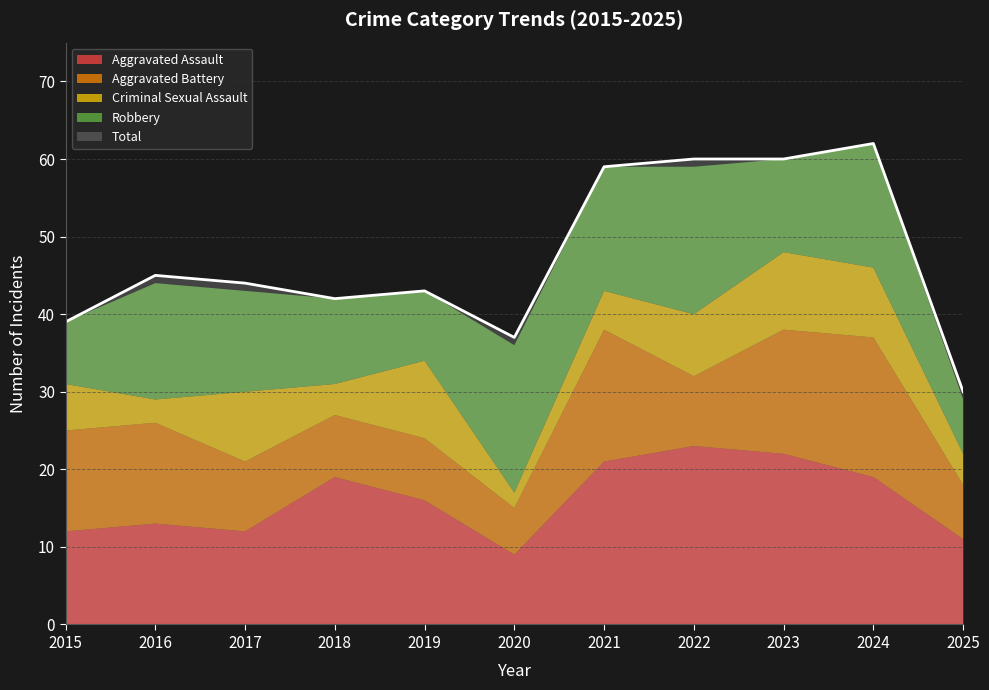

At how many categories does at least one series exceed 18?

11